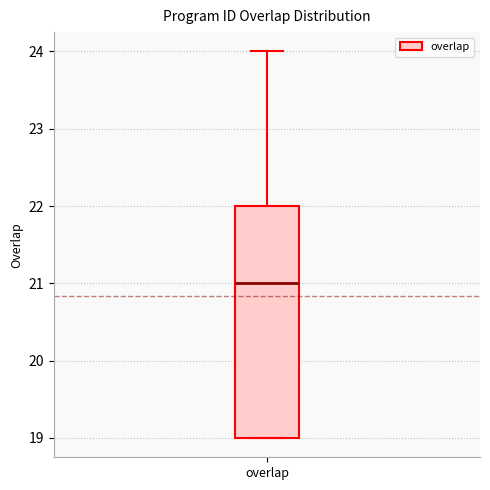

Where does the median line of the box for overlap sit on the y-axis? The values are not printed on the chart, so give them approximately, as read against the axis.

21